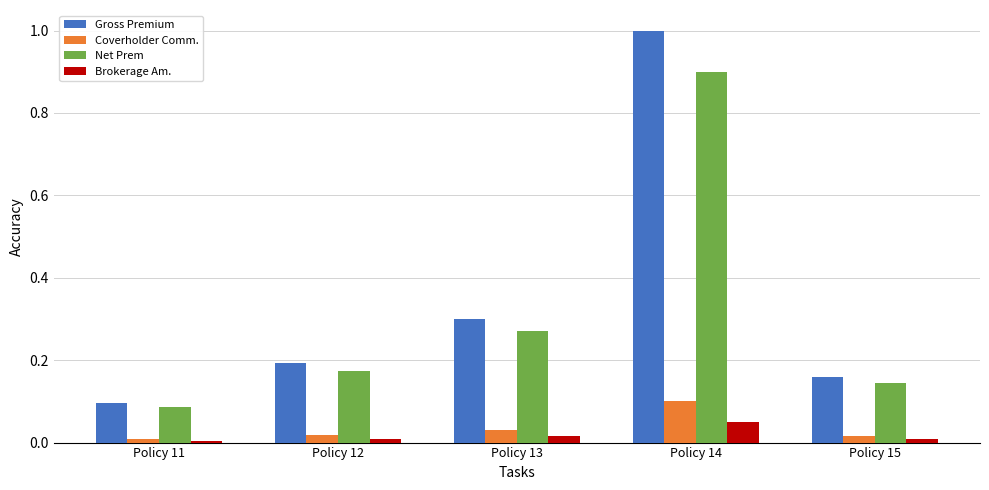

Is it true that Brokerage Am. equals 0.0 at Policy 13?

True